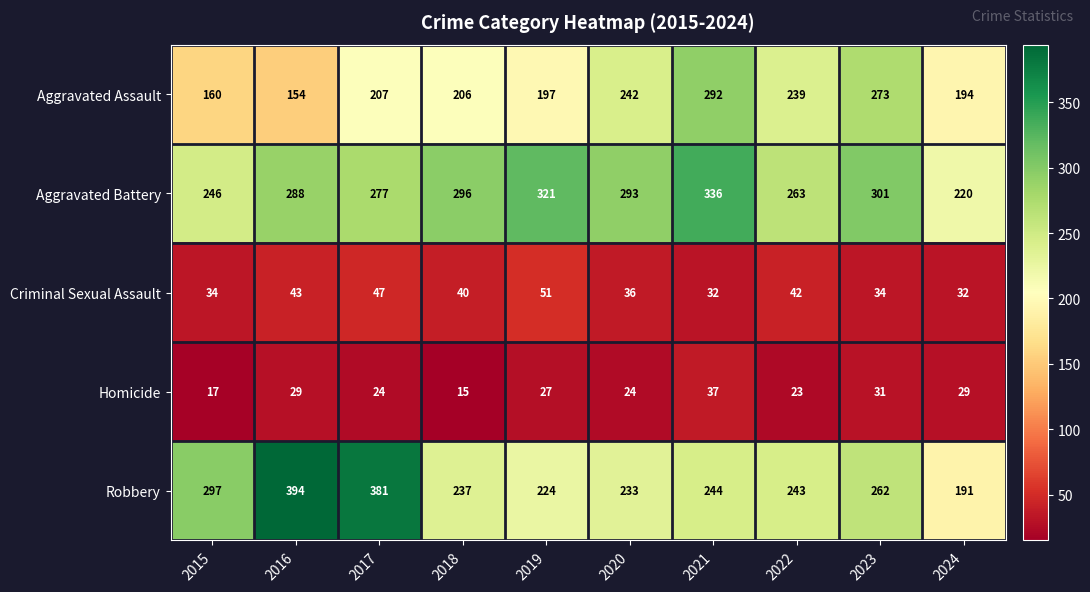

Which series changed the most between 2017 and 2022?

Robbery